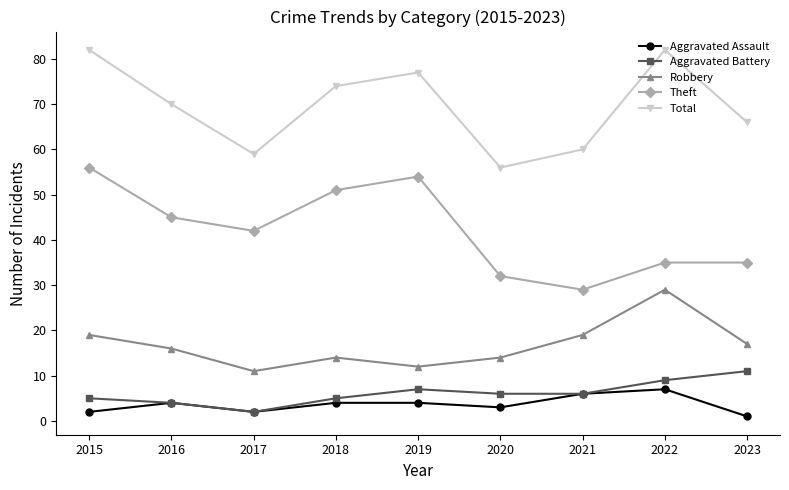

What is the minimum value for Theft?

29